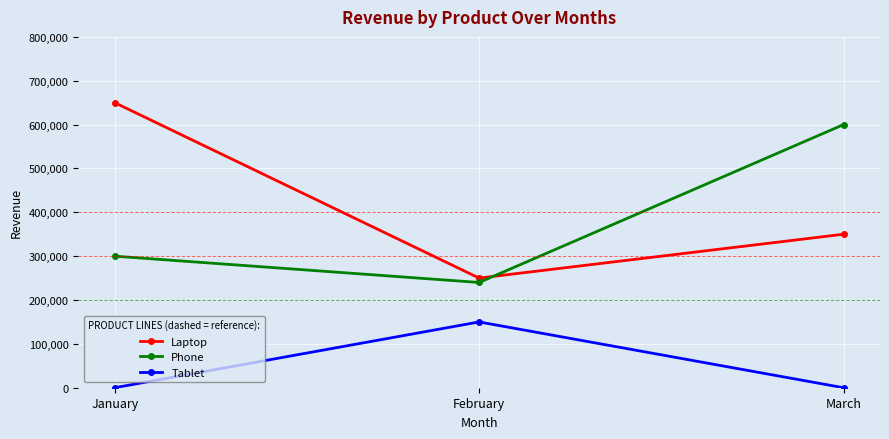

Reading left to right, what are all the values shown in this chart?

Laptop: 650000	250000	350000
Phone: 300000	240000	600000
Tablet: 0	150000	0